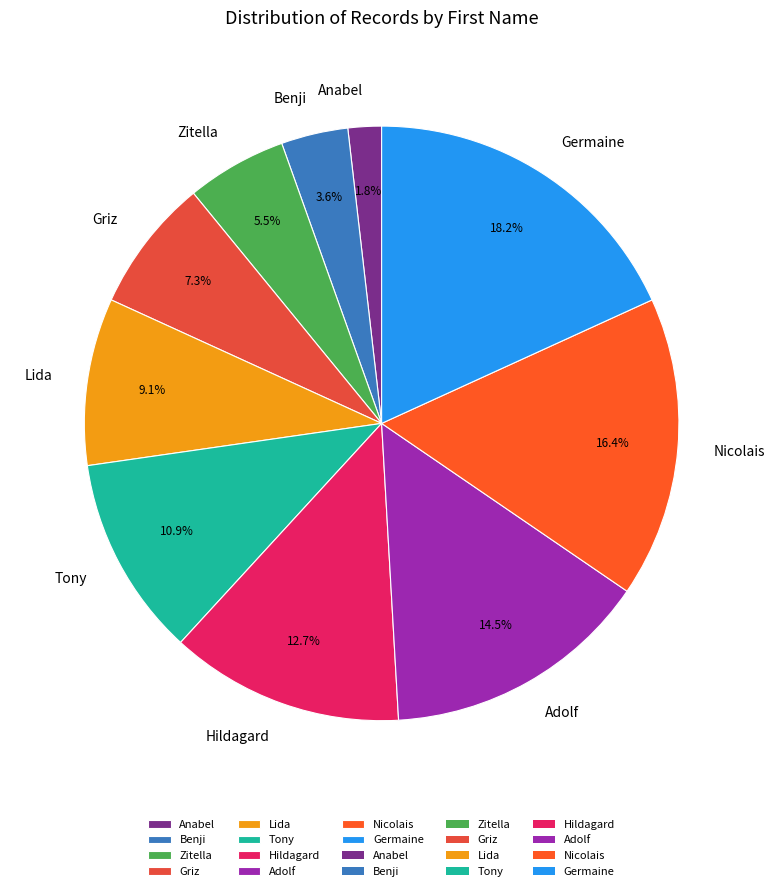

Which has a higher value, Hildagard or Benji?

Hildagard